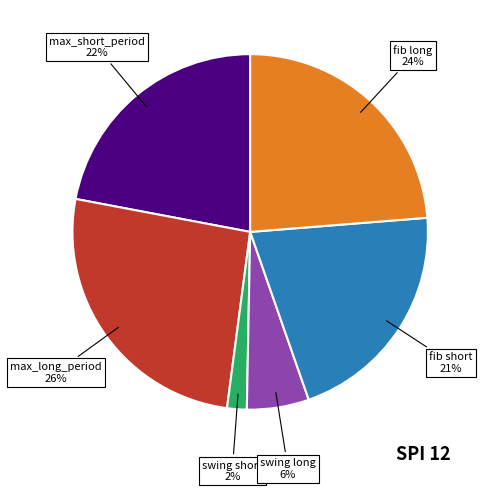

Does any single category account for the majority?

No